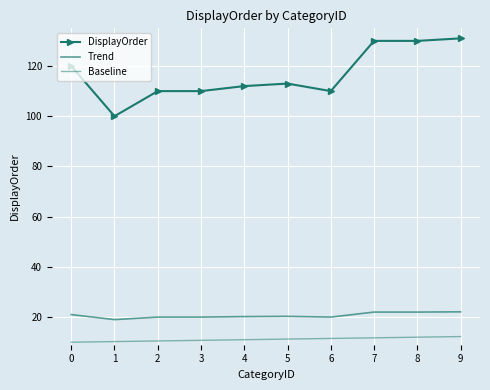

What is the difference between the highest and lowest values at 3?

99.2